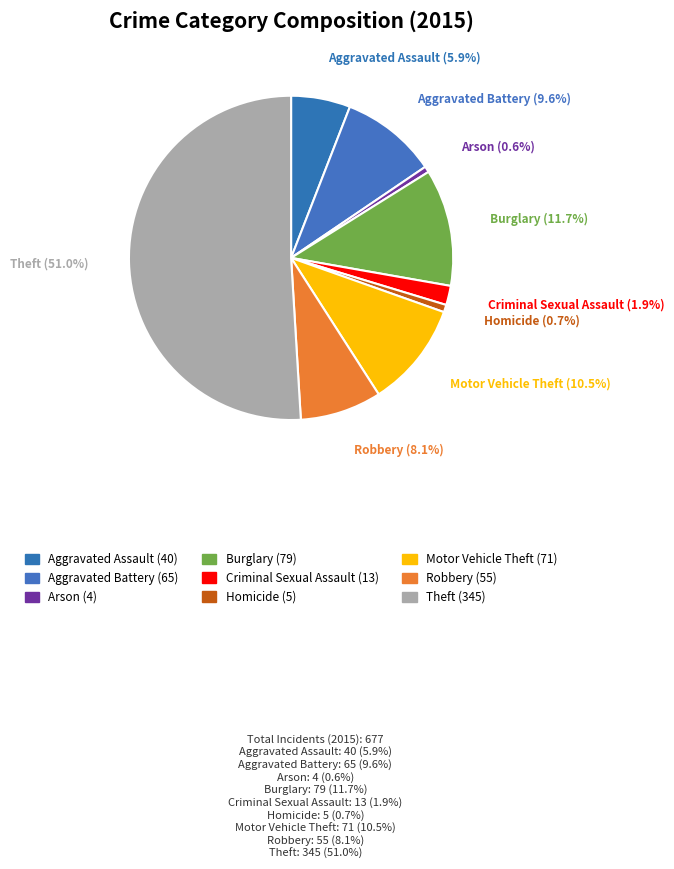

Count the number of slices in the pie.

9